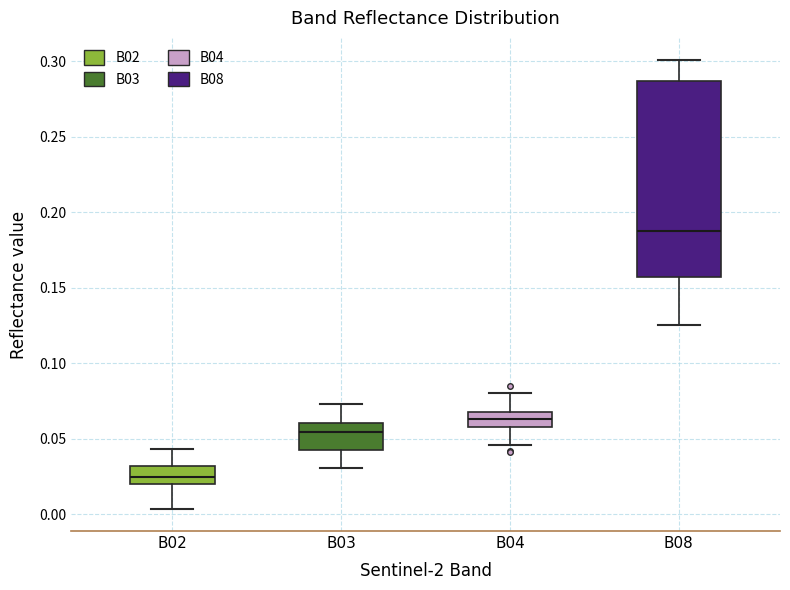

Which box's median line is the highest?

B08